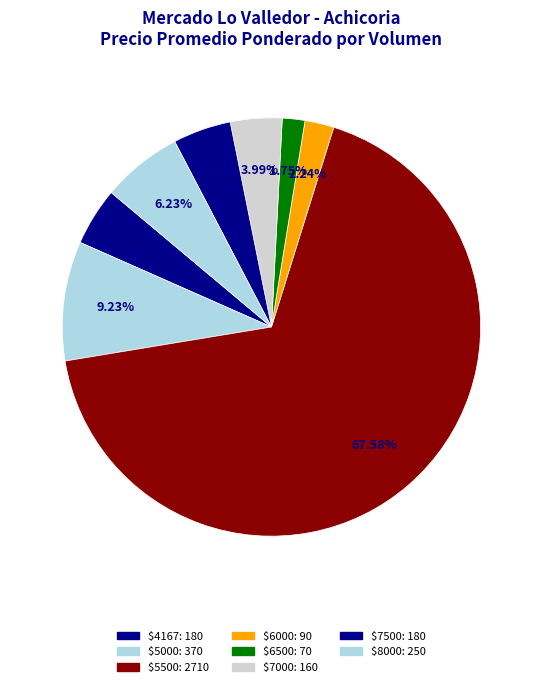

Count the number of slices in the pie.

8